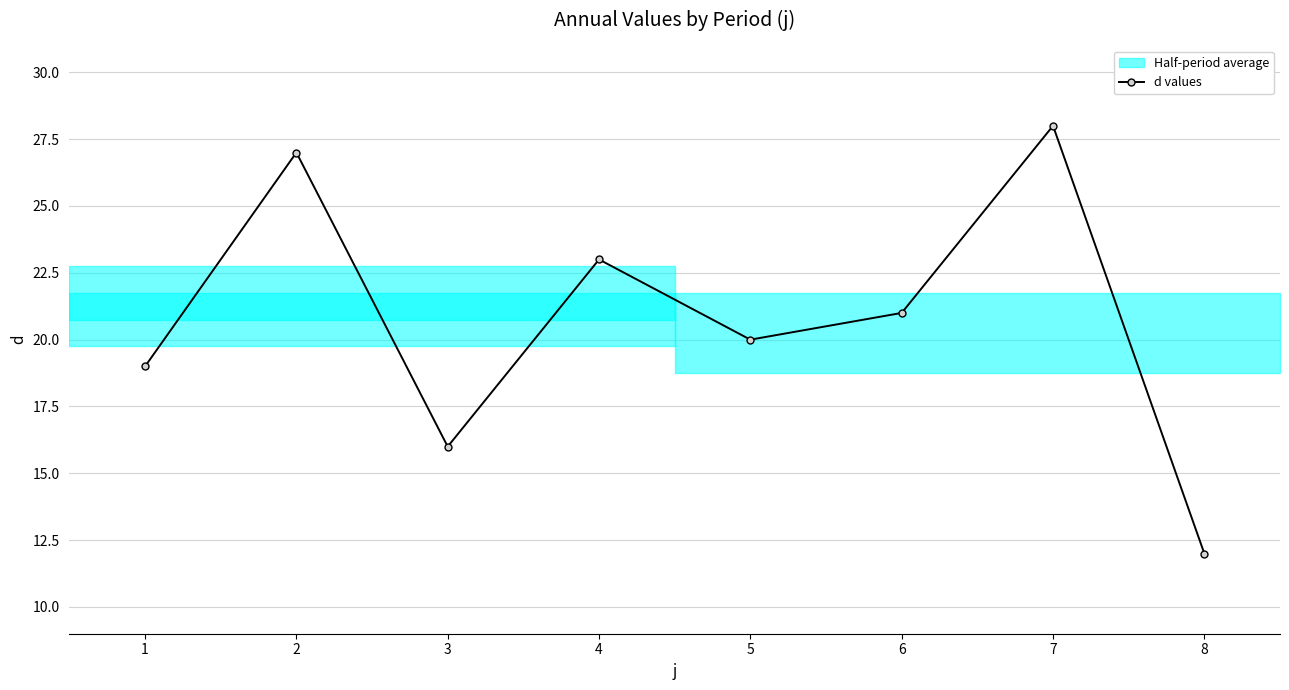

Where is the data nearest to the value 20?

5